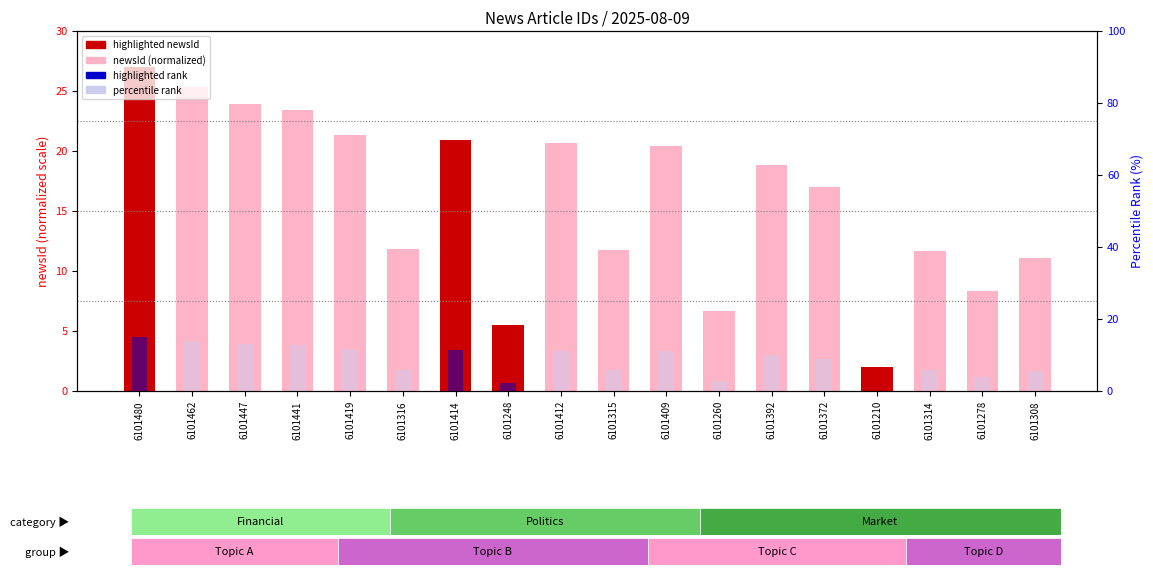

Rank the series by their average value, from highest to lowest.

newsId, percentile rank